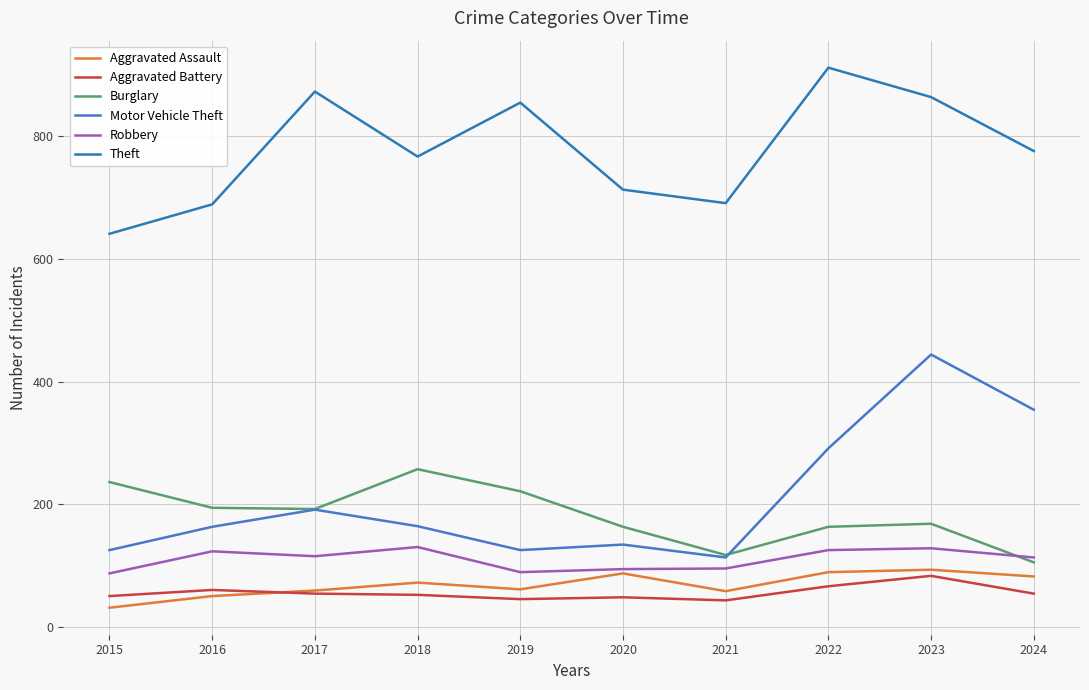

What is the difference between the maximum and second lowest values in the Burglary series?

140